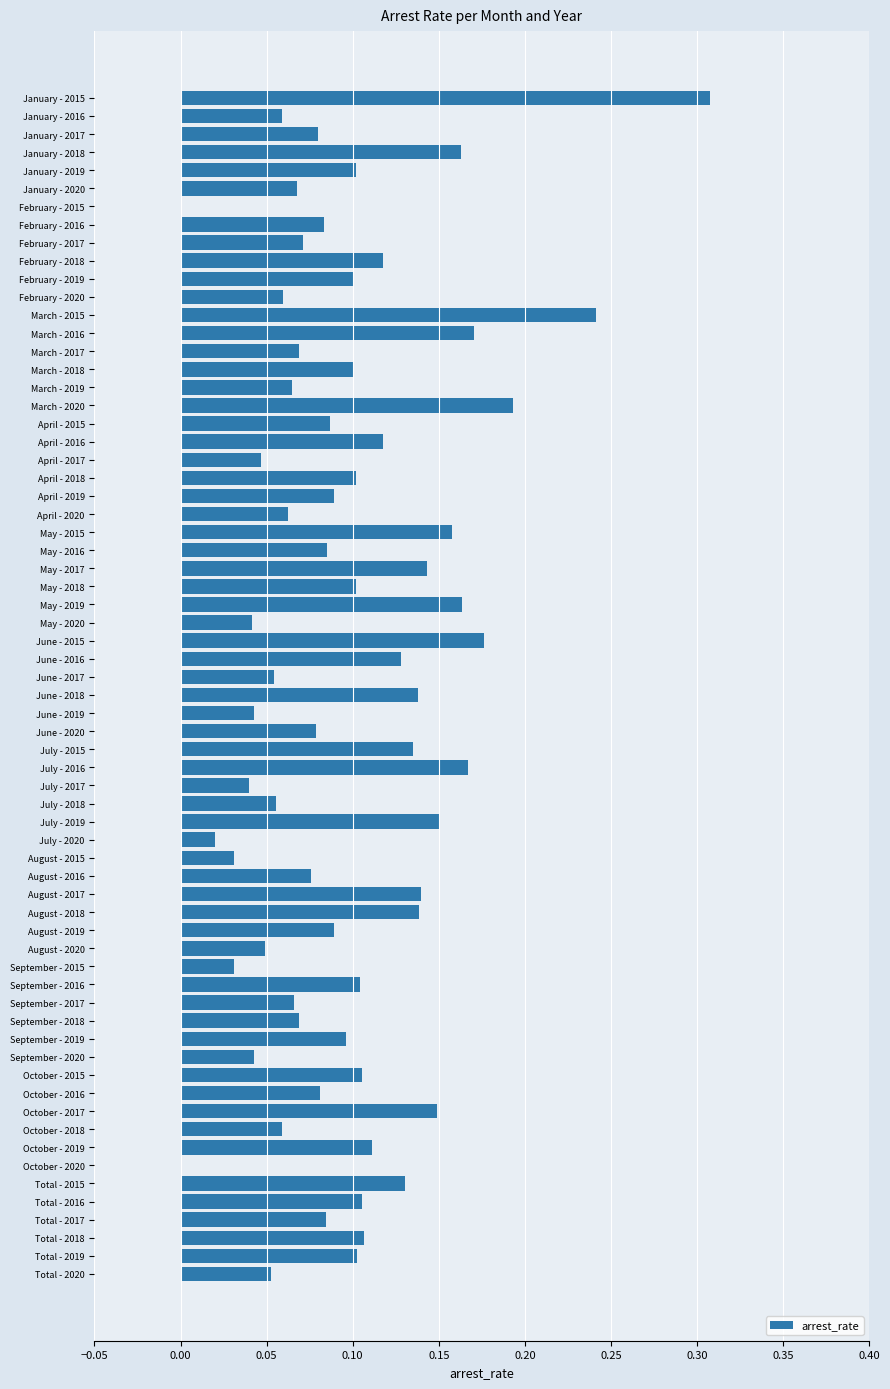

True or false: the data shows 0.1 at July - 2019.

False